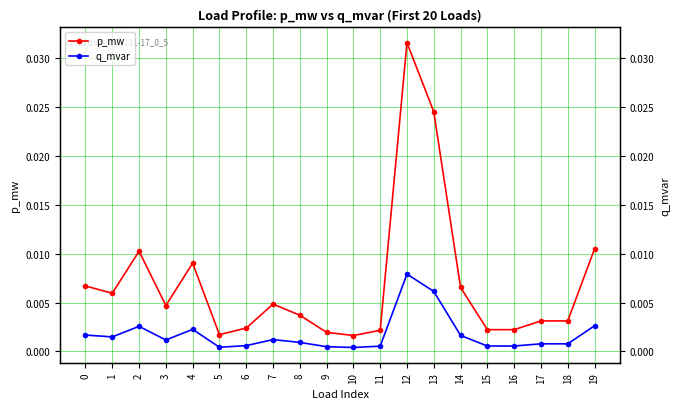

How many interior local peaks does the q_mvar series have?

5